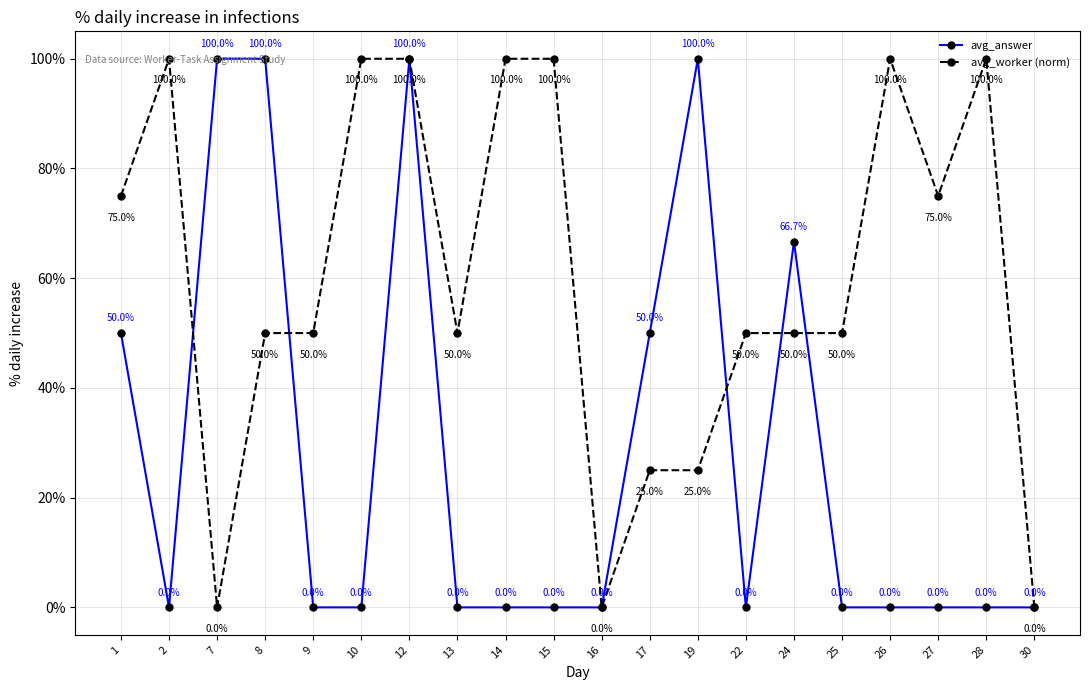

Is this an area chart (filled region under the line)?

No